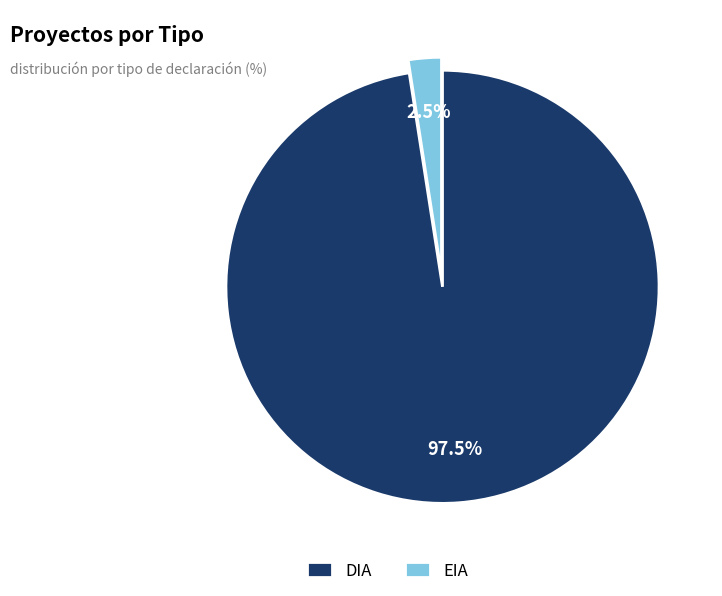

What is the largest slice in the pie chart?

DIA